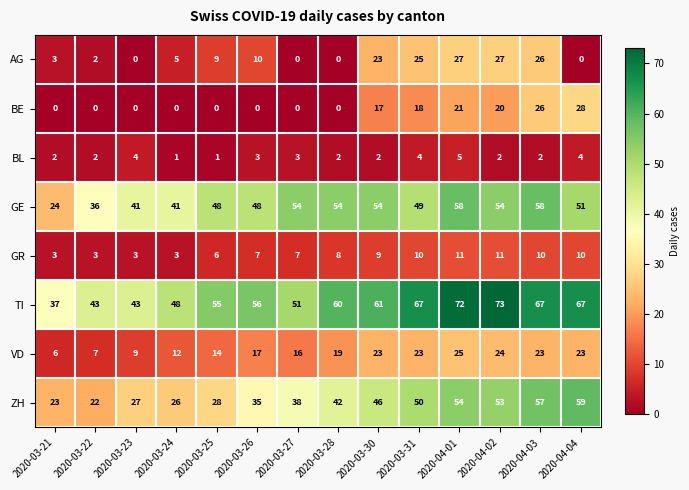

What is the average value of the ZH series?

40